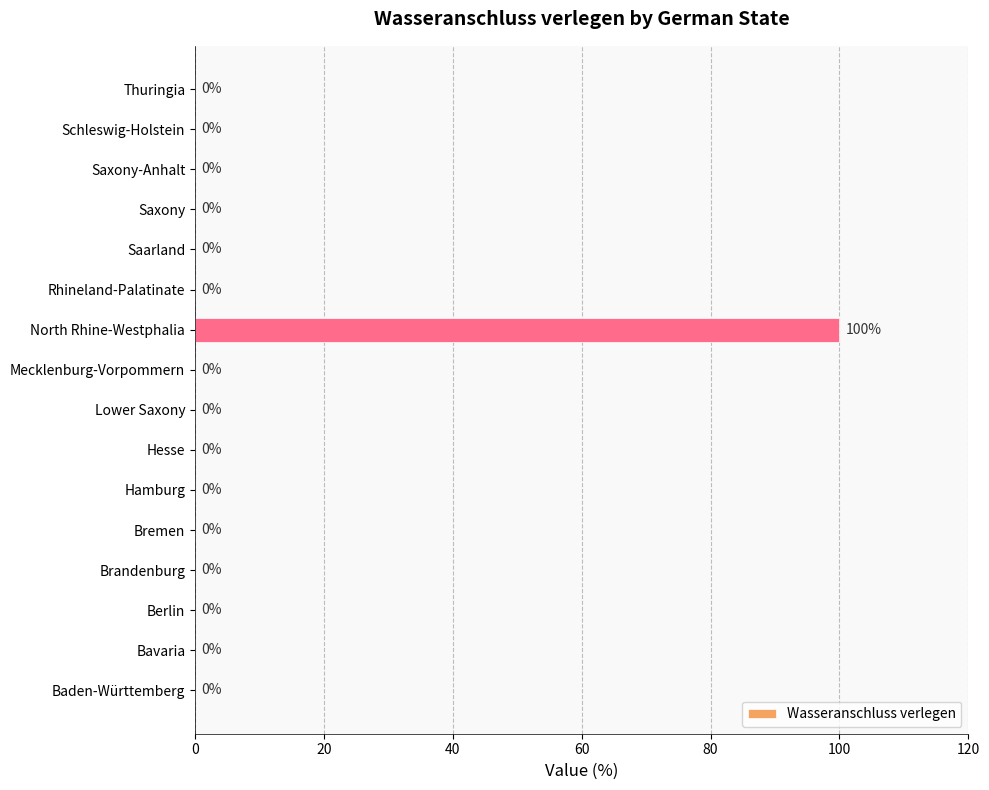

True or false: the data shows 0 at Baden-Württemberg.

True